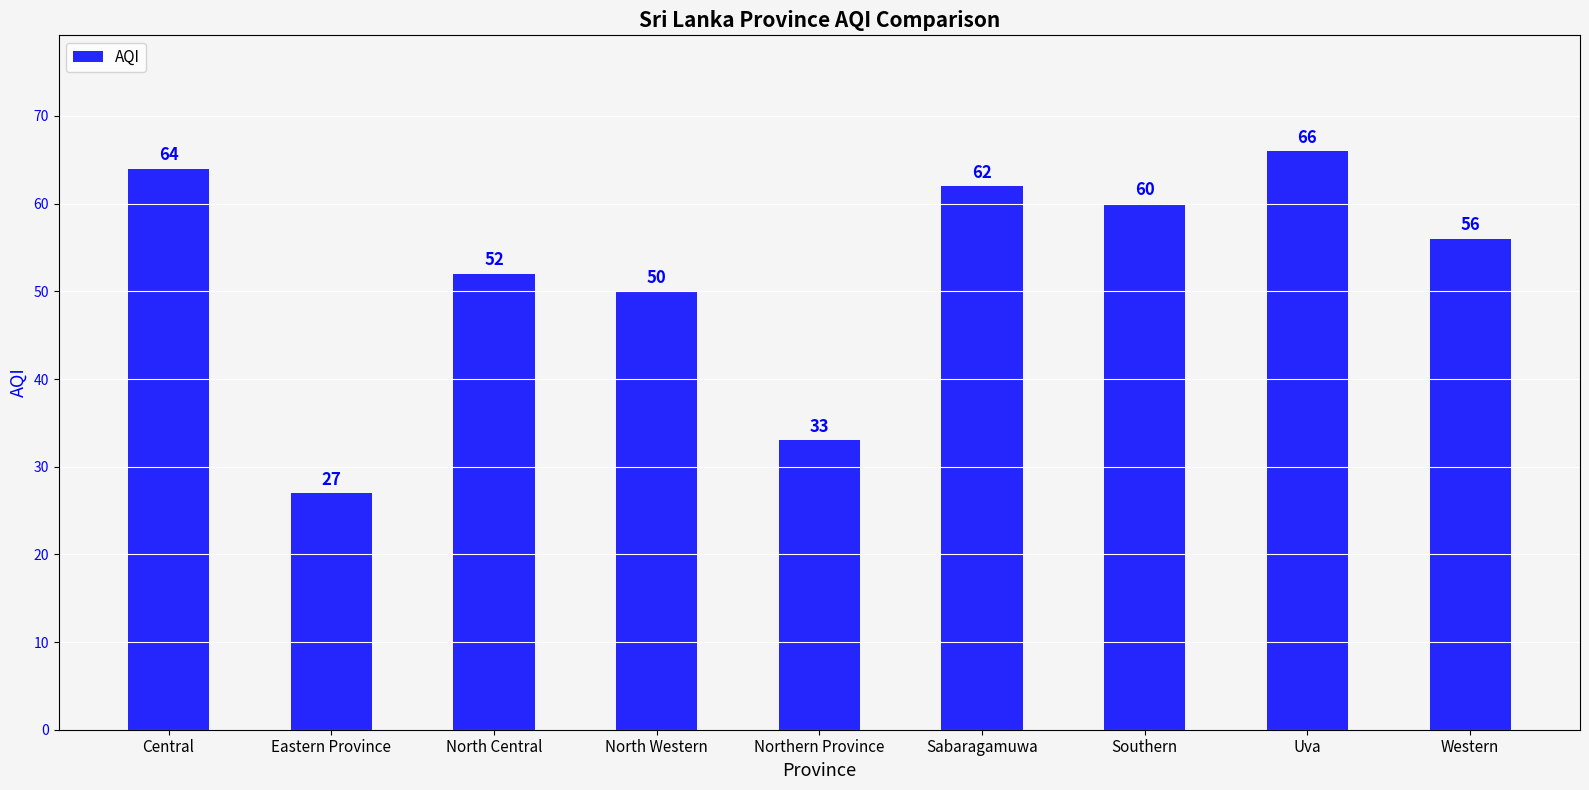

How many data points does each series have?

9